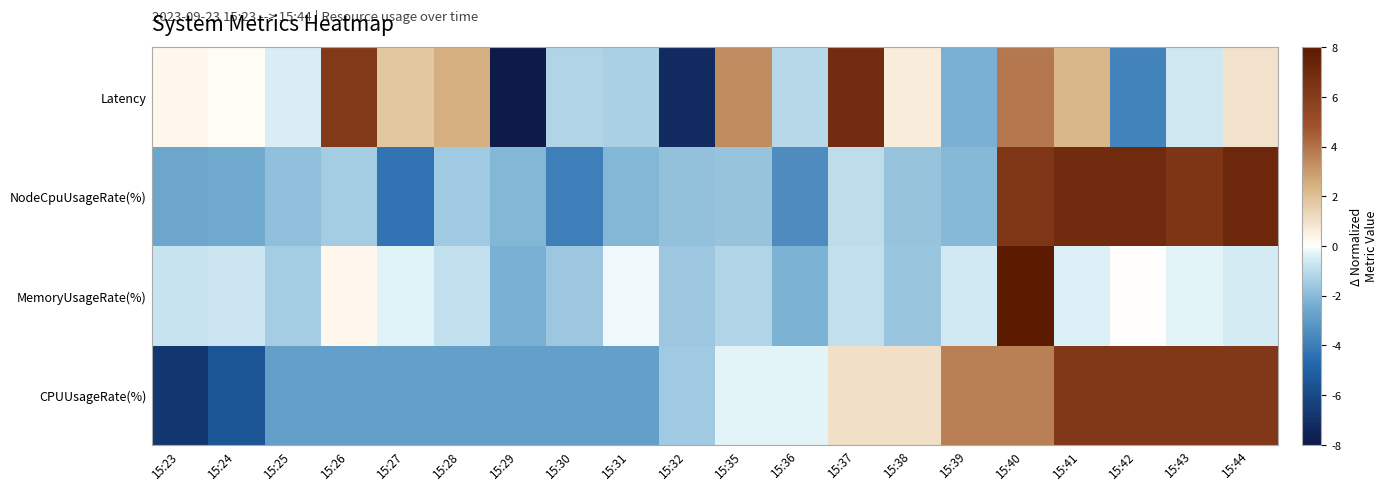

Reading left to right, what are all the values shown in this chart?

CPUUsageRate(%): 15:23=-6.8	15:24=-5.5	15:25=-2.9	15:26=-2.9	15:27=-2.9	15:28=-2.9	15:29=-2.9	15:30=-2.9	15:31=-2.9	15:32=-1.6	15:35=-0.3	15:36=-0.3	15:37=1.0	15:38=1.0	15:39=3.6	15:40=3.6	15:41=6.2	15:42=6.2	15:43=6.2	15:44=6.2
MemoryUsageRate(%): 15:23=-0.8	15:24=-0.7	15:25=-1.5	15:26=0.3	15:27=-0.3	15:28=-0.9	15:29=-2.3	15:30=-1.6	15:31=-0.1	15:32=-1.6	15:35=-1.2	15:36=-2.2	15:37=-0.9	15:38=-1.6	15:39=-0.6	15:40=17.2	15:41=-0.4	15:42=0.0	15:43=-0.3	15:44=-0.5
NodeCpuUsageRate(%): 15:23=-2.6	15:24=-2.5	15:25=-1.9	15:26=-1.5	15:27=-4.3	15:28=-1.5	15:29=-2.1	15:30=-3.9	15:31=-2.1	15:32=-1.8	15:35=-1.7	15:36=-3.5	15:37=-0.9	15:38=-1.7	15:39=-2.0	15:40=6.4	15:41=7.0	15:42=7.0	15:43=6.4	15:44=7.2
Latency: 15:23=0.3	15:24=0.1	15:25=-0.5	15:26=6.2	15:27=1.8	15:28=2.5	15:29=-10.8	15:30=-1.2	15:31=-1.3	15:32=-7.2	15:35=3.3	15:36=-1.1	15:37=6.9	15:38=0.7	15:39=-2.3	15:40=3.9	15:41=2.3	15:42=-3.8	15:43=-0.7	15:44=1.0